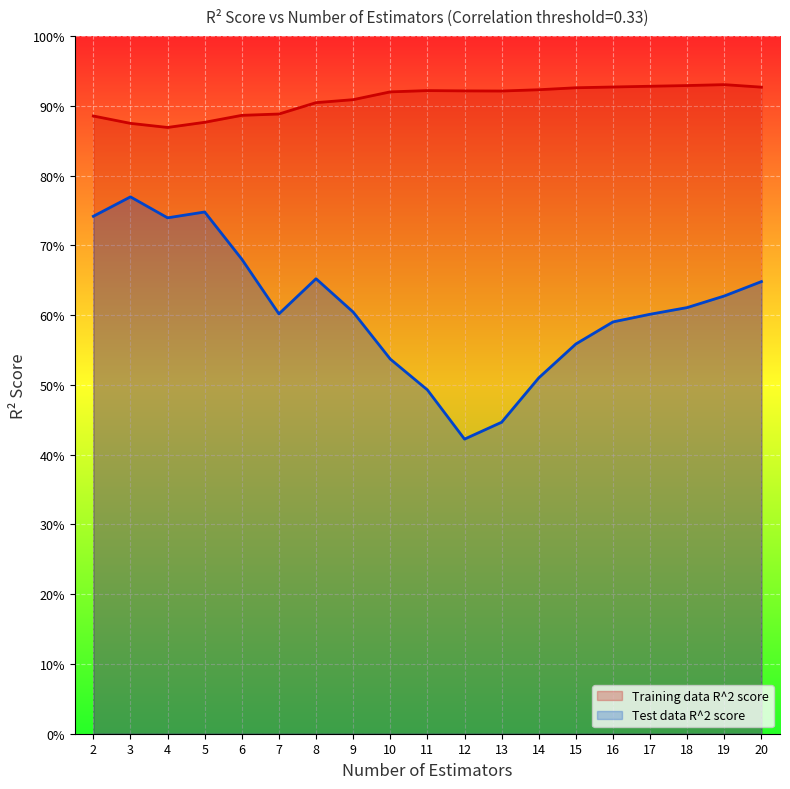

What is the value of the Test data R^2 score point at the 1st from the left?

0.7